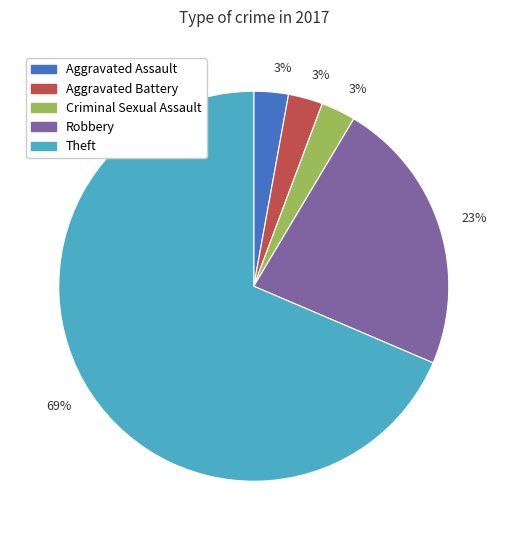

To the nearest percent, what is the average slice percentage?

20%